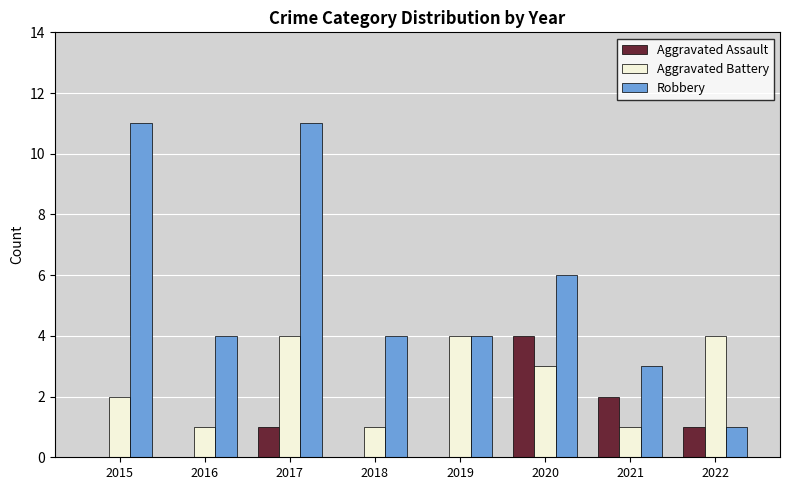

Reading right to left, extract all data points from this chart.

Aggravated Assault: 1	2	4	0	0	1	0	0
Aggravated Battery: 4	1	3	4	1	4	1	2
Robbery: 1	3	6	4	4	11	4	11